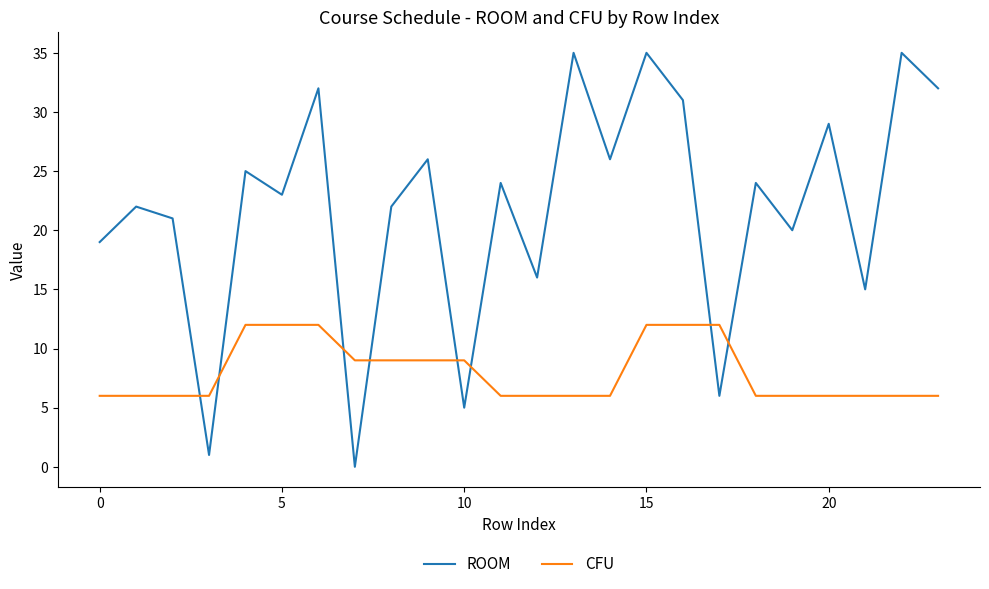

What is the greatest value displayed?

35